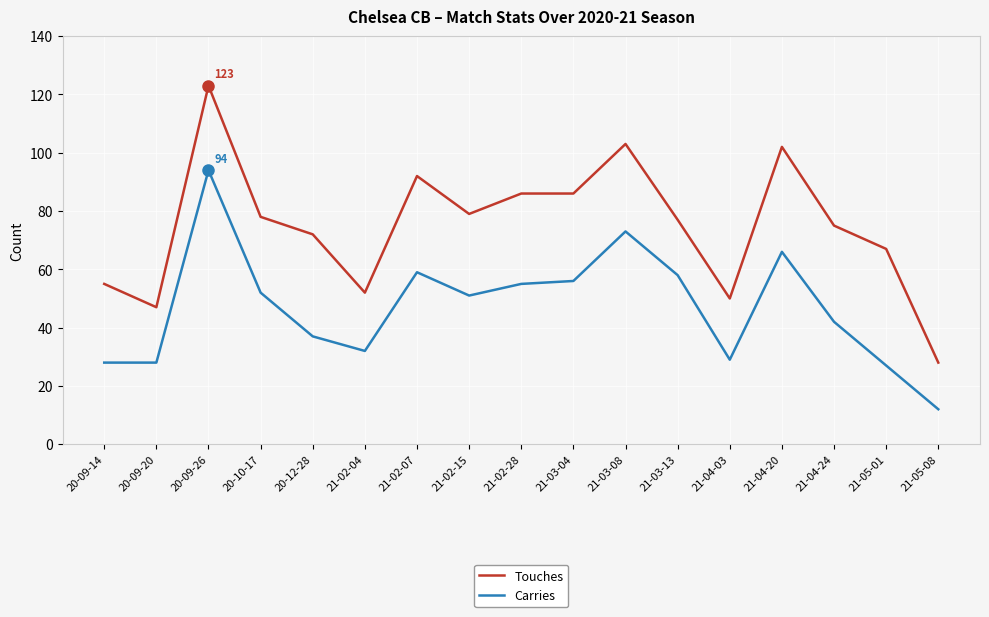

In Carries, how many points are higher than both neighbors (excluding endpoints)?

4